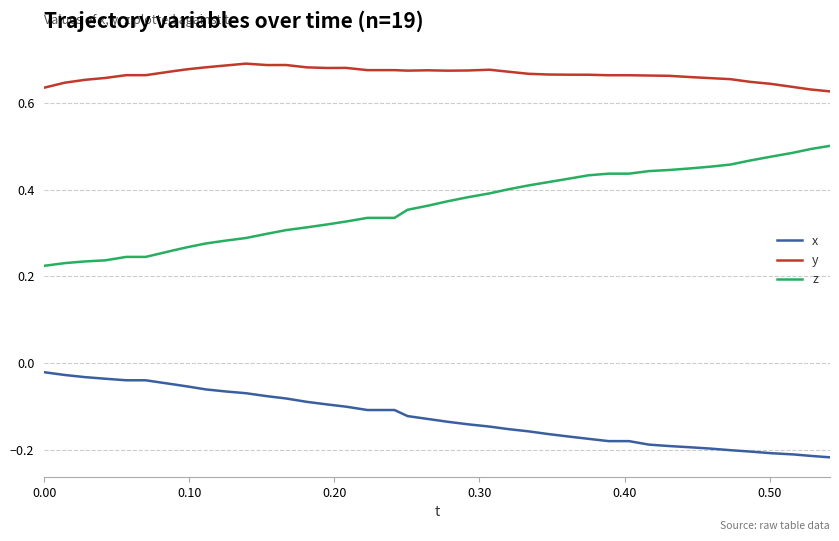

True or false: x and y cross at least once.

False